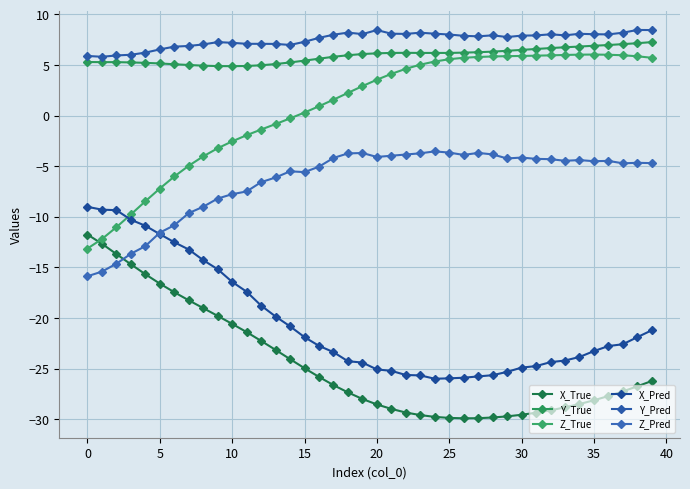

What is the highest value of the Y_Pred series?

8.5